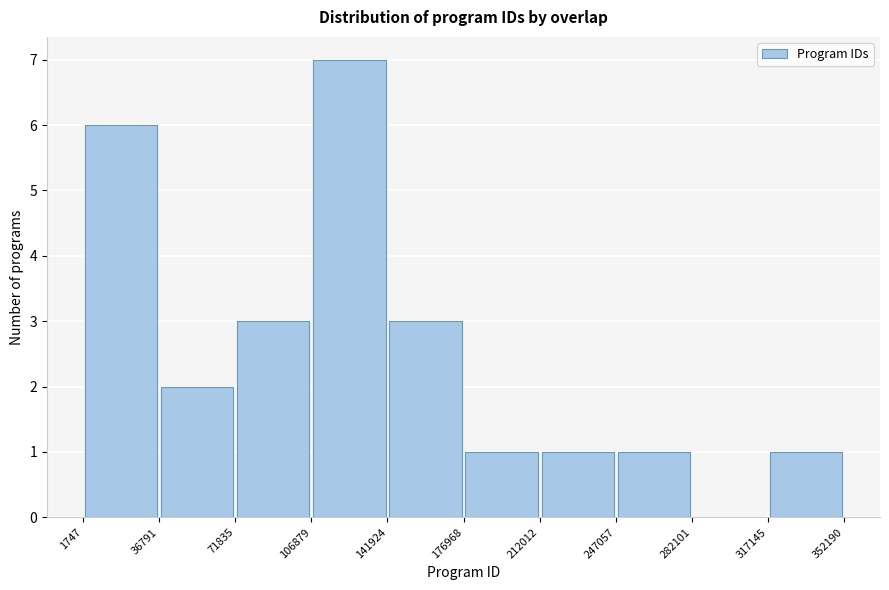

Reading left to right, list every bar in this chart as the range it spans on the x-axis followed by its height. The values are not printed on the chart, so give them approximately, as read against the axis.

1747 to 36791: 6
36791 to 71835: 2
71835 to 106879: 3
106879 to 141924: 7
141924 to 176968: 3
176968 to 212012: 1
212012 to 247057: 1
247057 to 282101: 1
282101 to 317145: 0
317145 to 352190: 1